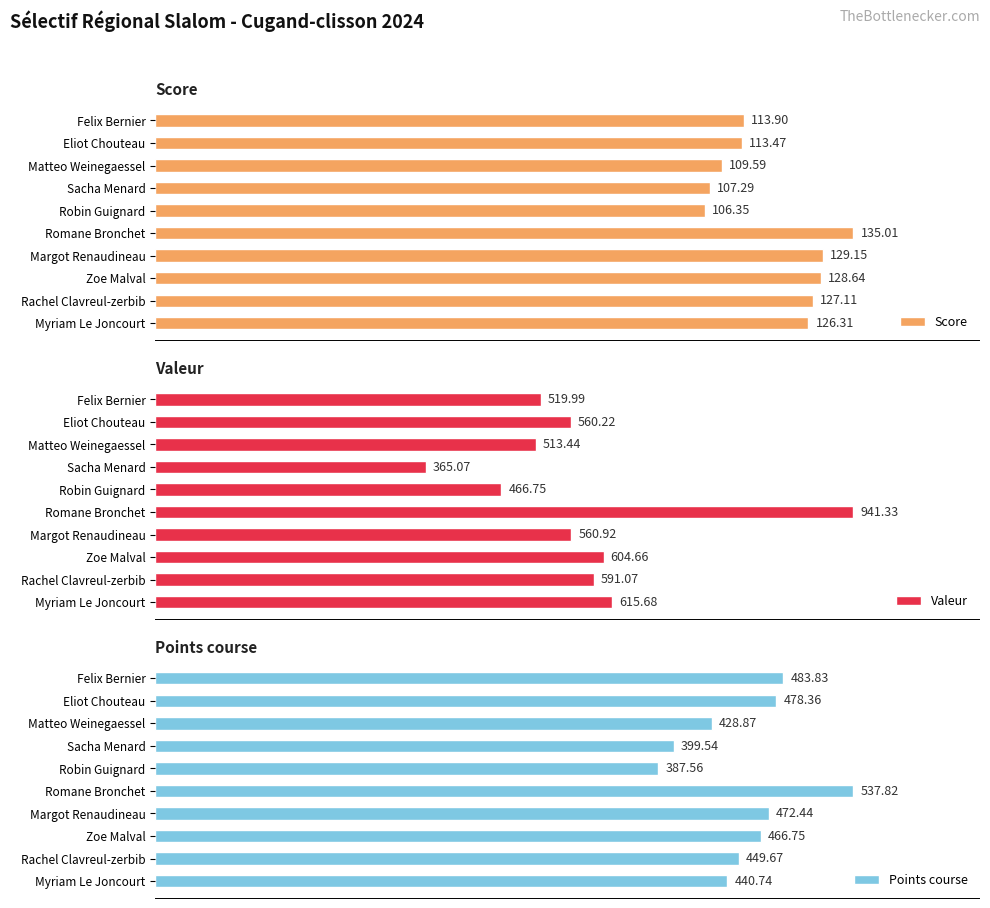

Which series has the widest spread of values?

Valeur